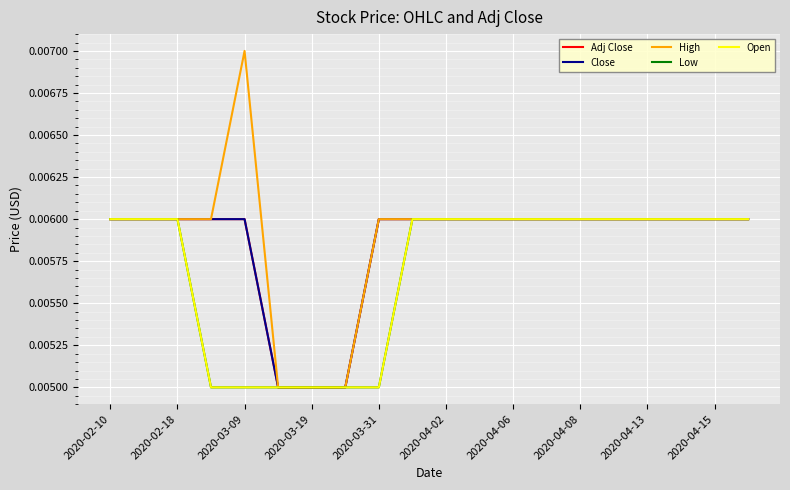

Which series has the largest total across all categories?

High